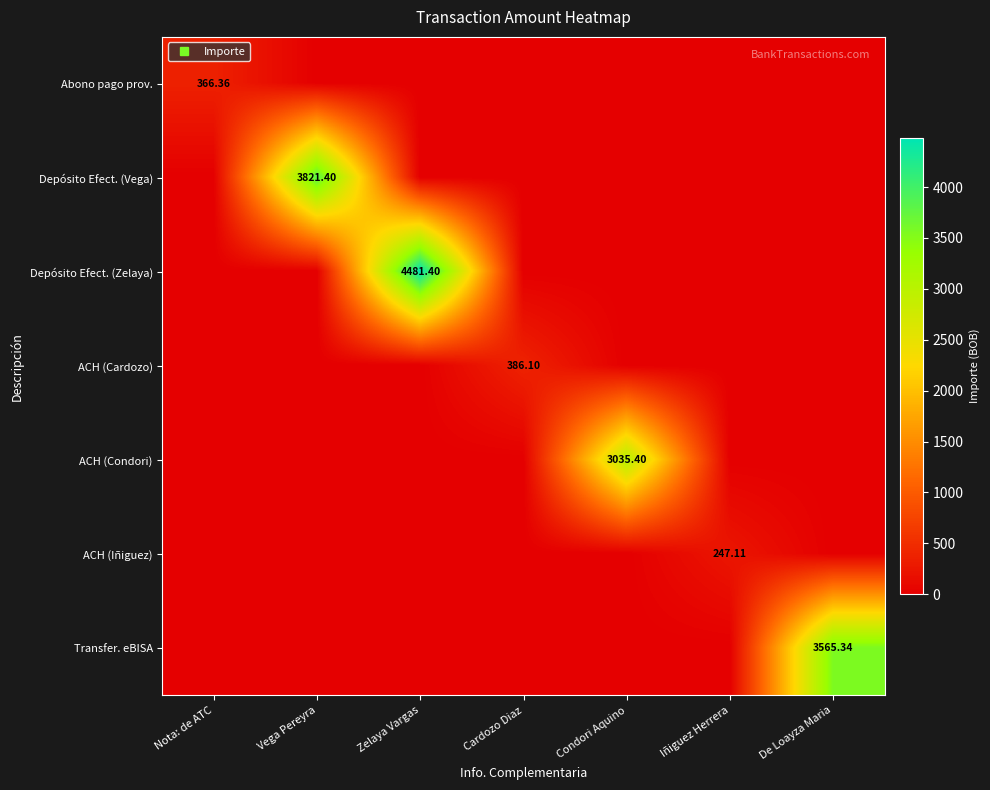

What is the maximum value shown in the chart?

4481.4